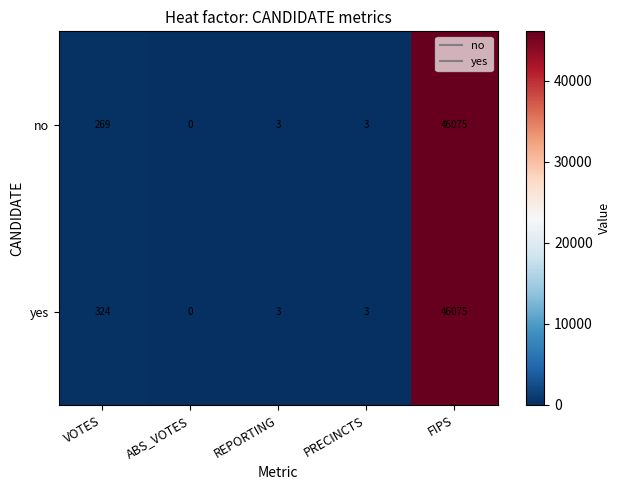

Is it true that no equals -22150 at ABS_VOTES?

False